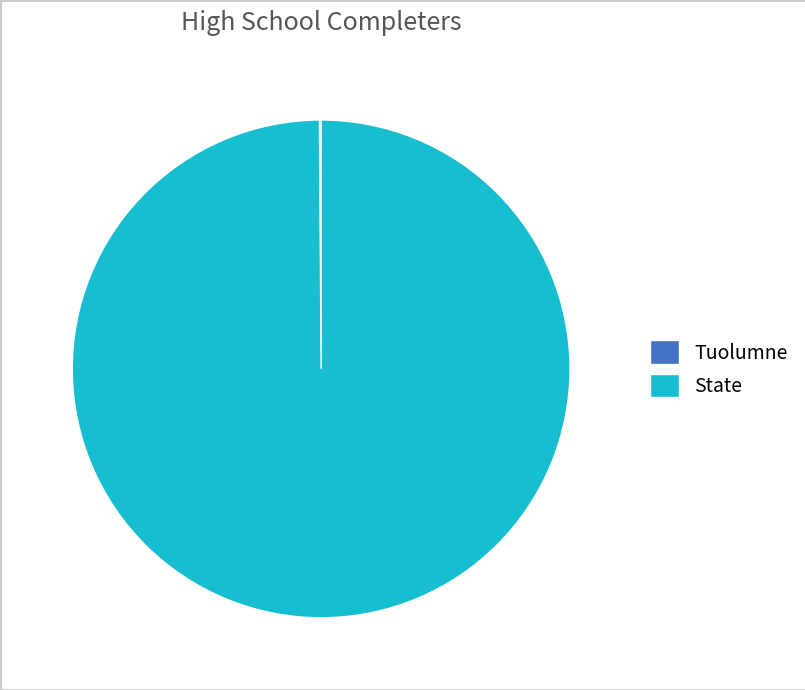

Is it true that State is 94% of the pie?

False